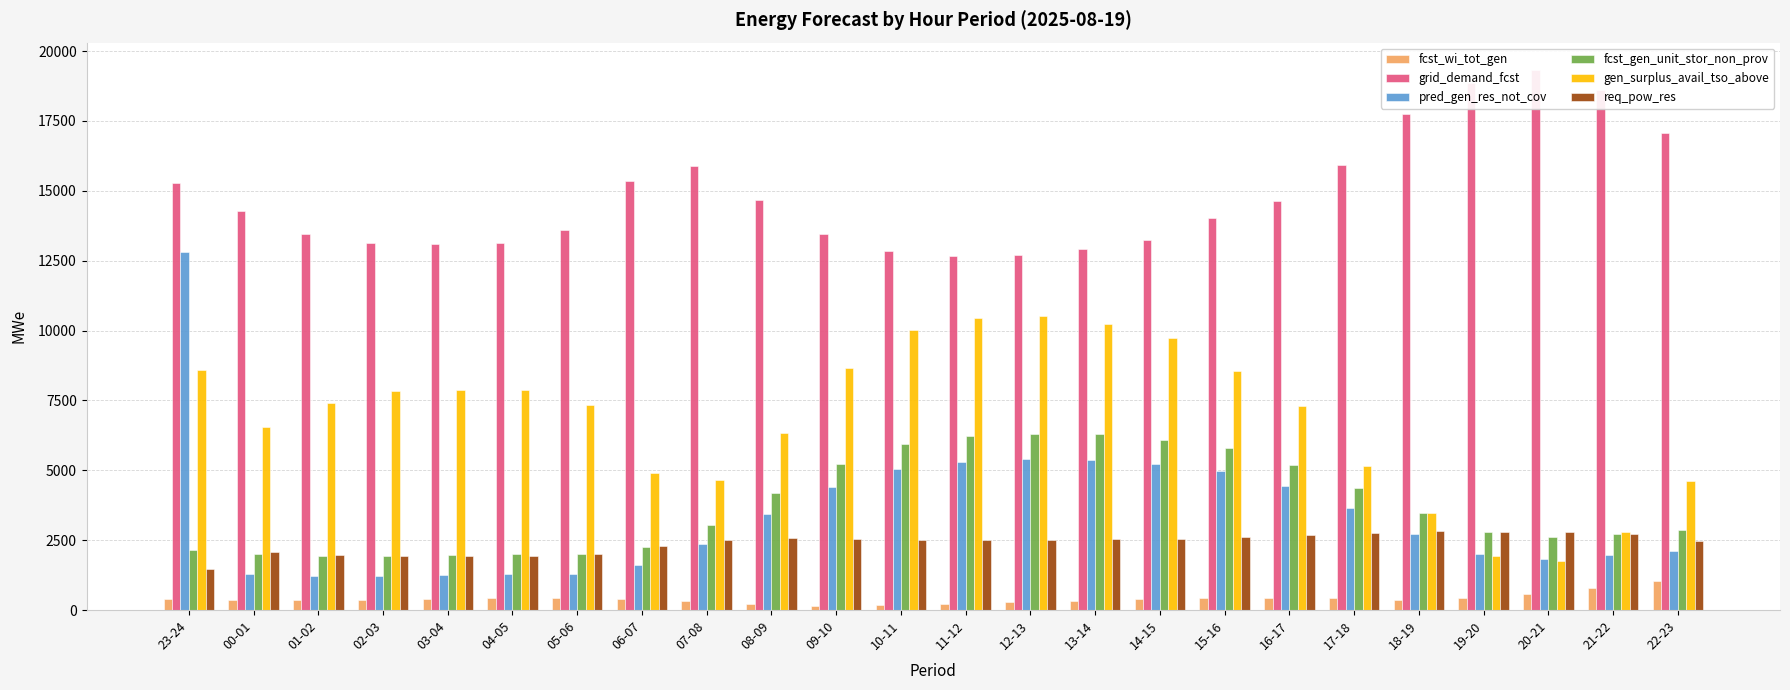

What is the difference between the maximum and minimum values in the grid_demand_fcst series?

6673